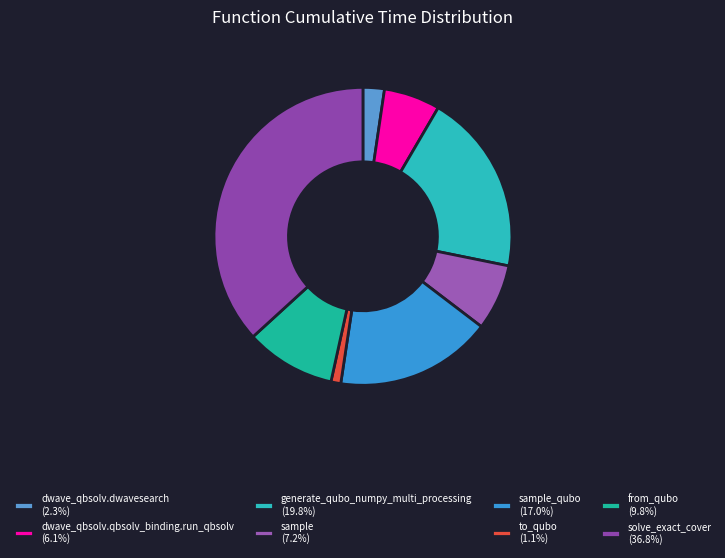

What is the largest slice in the pie chart?

solve_exact_cover